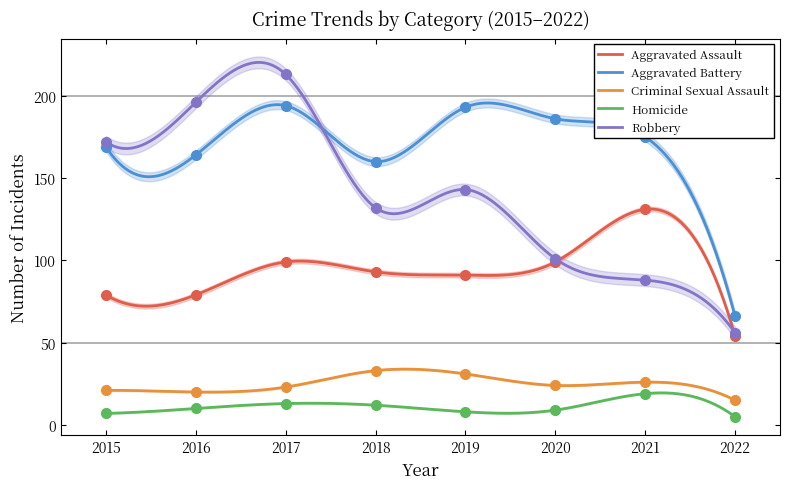

At which label does Aggravated Assault first exceed 93?

2017